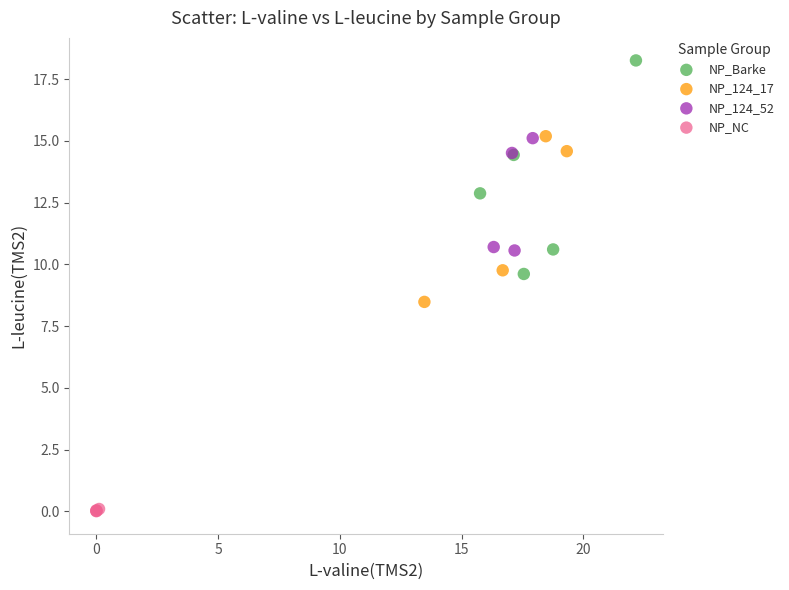

Which series reaches the minimum Y coordinate?

NP_NC